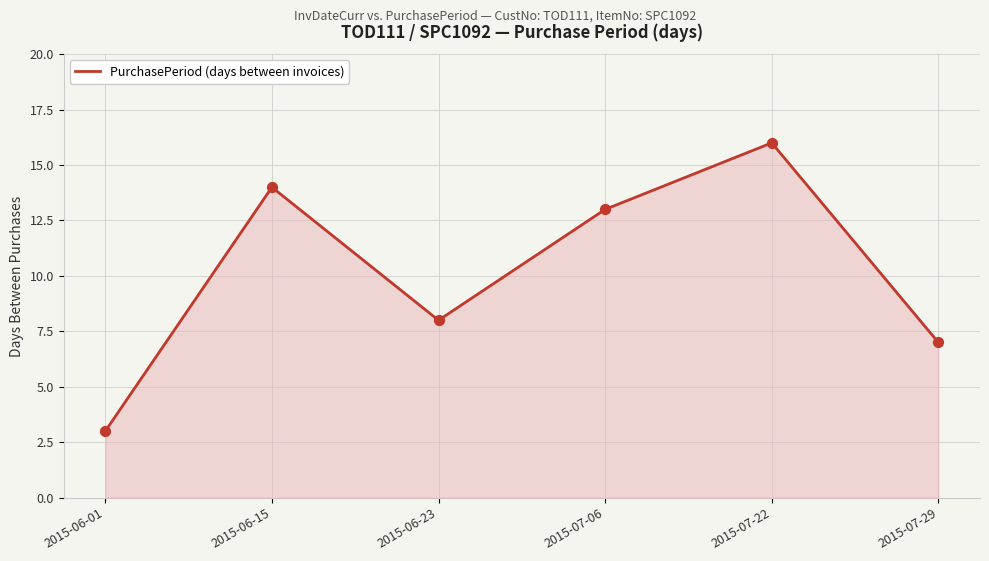

What is the ratio of the value at 2015-06-01 to the value at 2015-07-22?

0.2